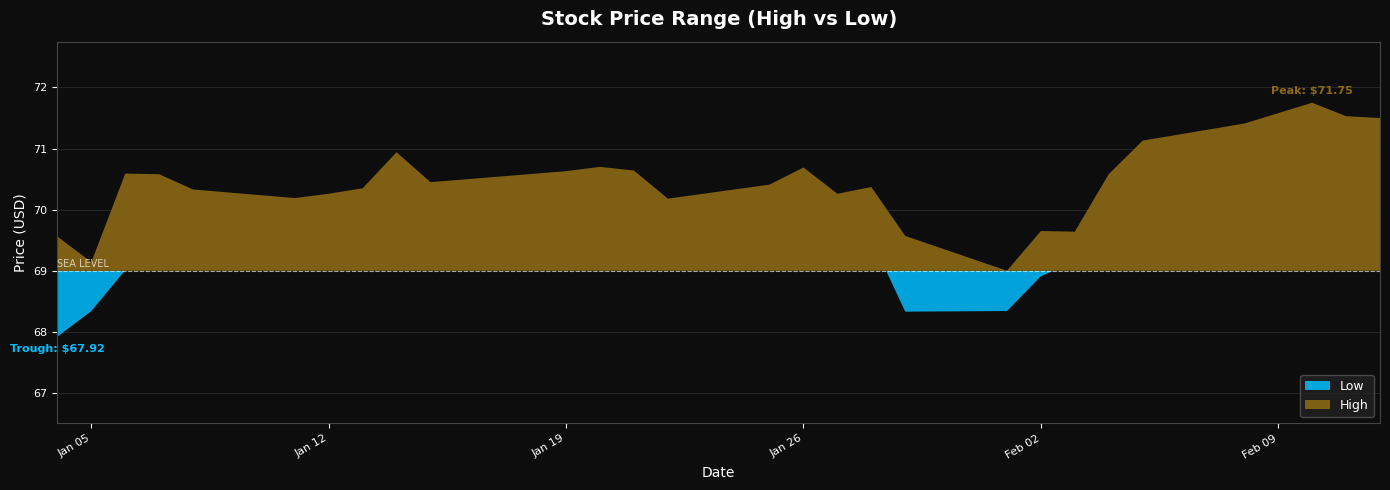

True or false: High and Low intersect in this chart.

False